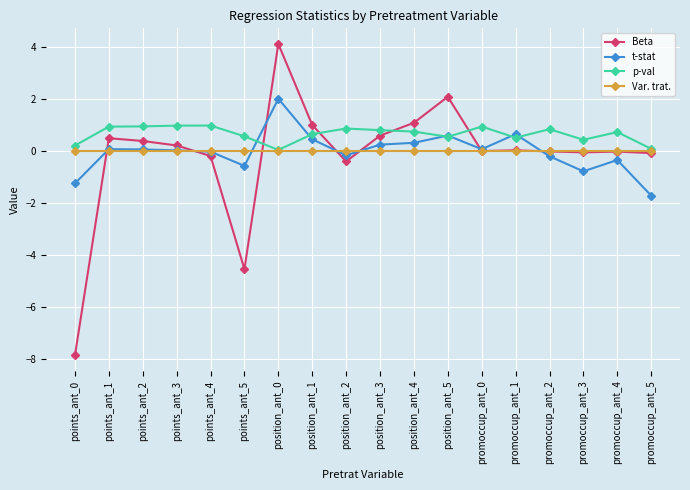

How many lines are shown in the chart?

4